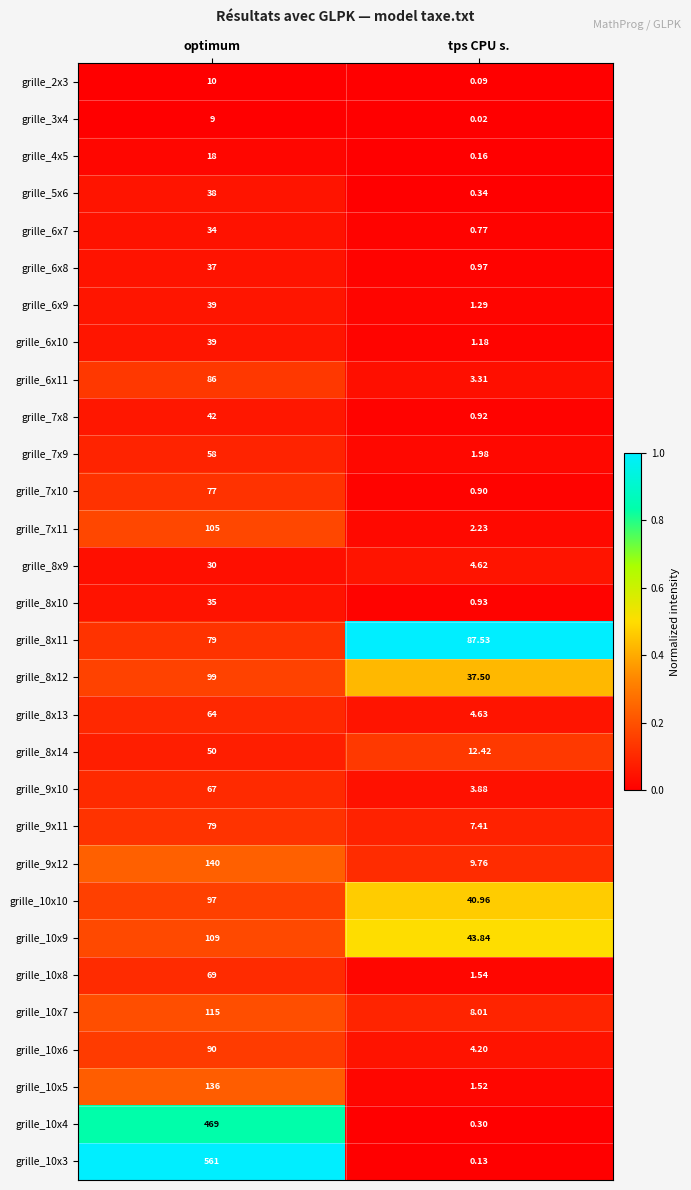

Where is grille_6x10 nearest to the value 20?

tps CPU s.